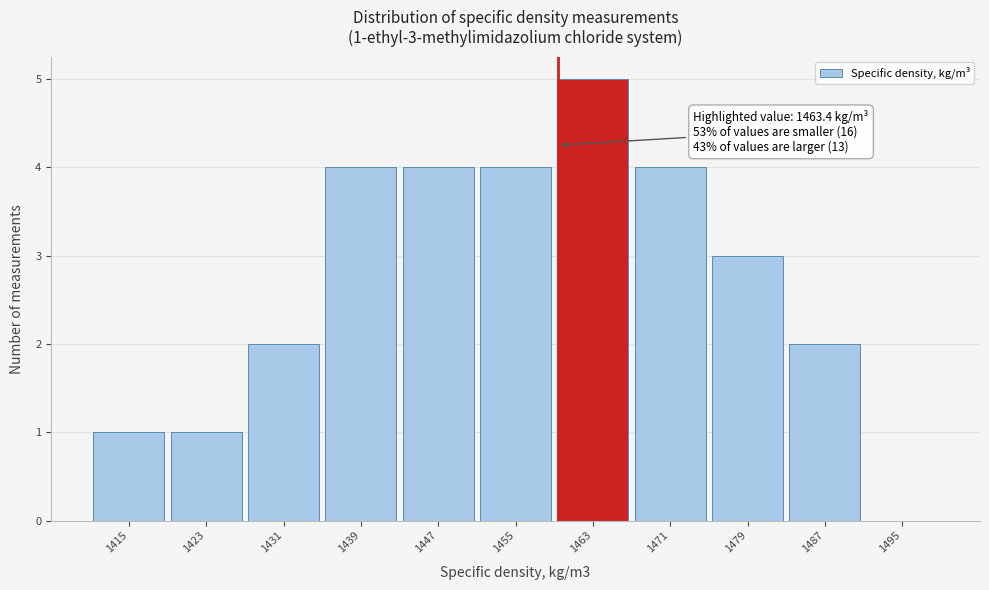

Reading left to right, transcribe all the data shown in this chart.

1415=1	1423=1	1431=2	1439=4	1447=4	1455=4	1463=5	1471=4	1479=3	1487=2	1495=0